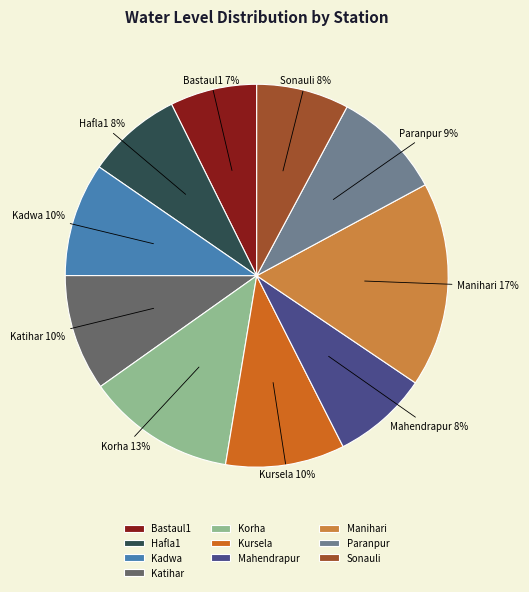

To the nearest percent, what percentage of the pie is Bastaul1?

7%